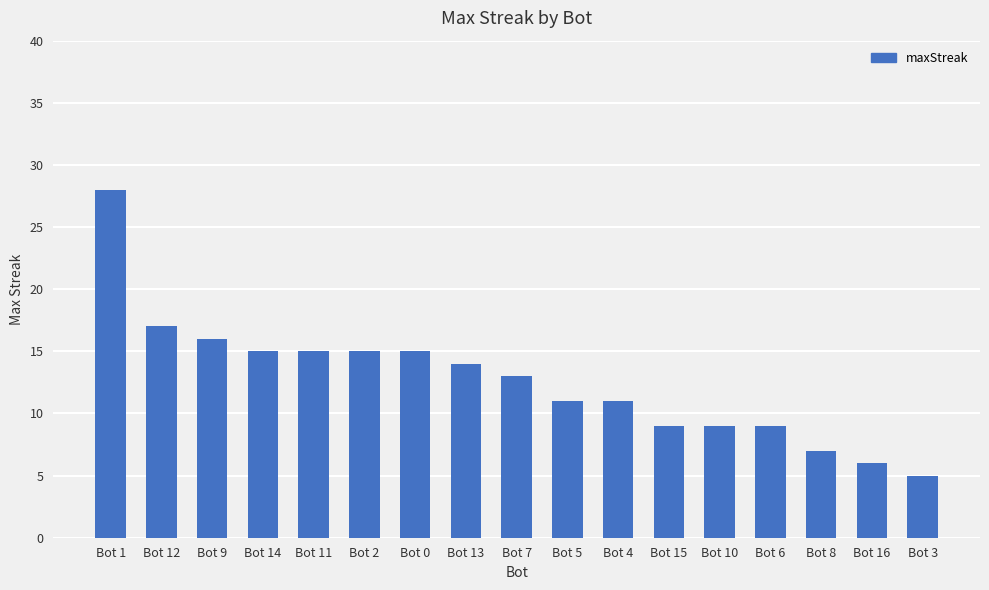

At which label does the data first exceed 13?

Bot 1